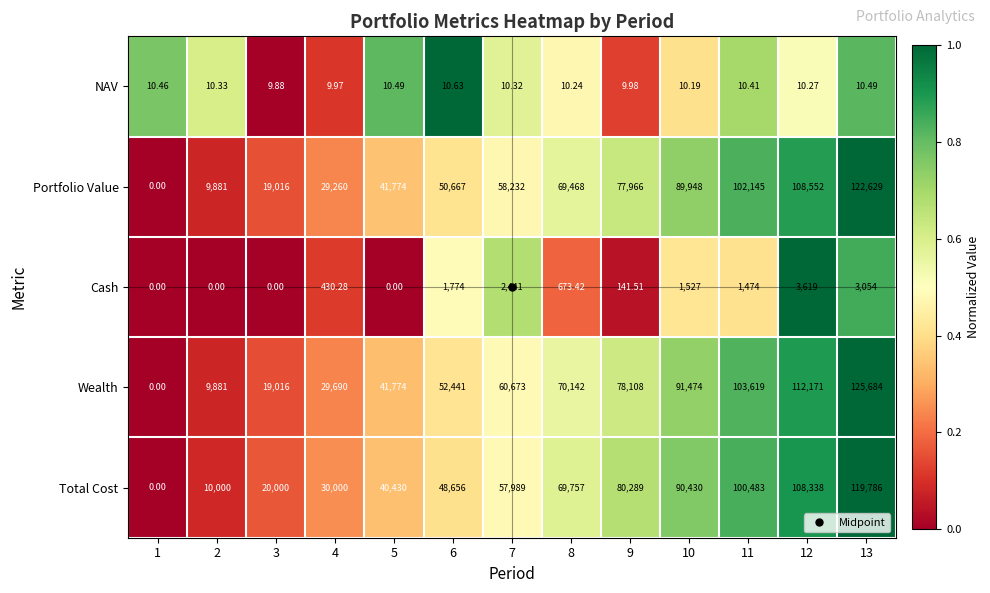

Which series has the widest spread of values?

Wealth